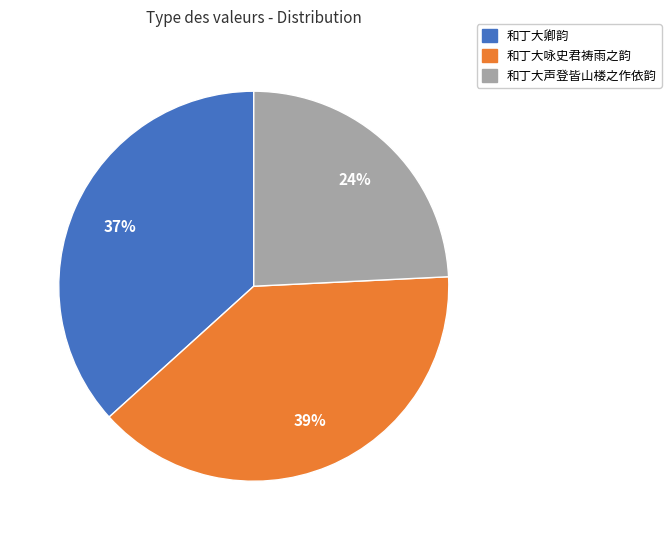

To the nearest percent, what is the difference between the largest and smallest slice percentages?

15%